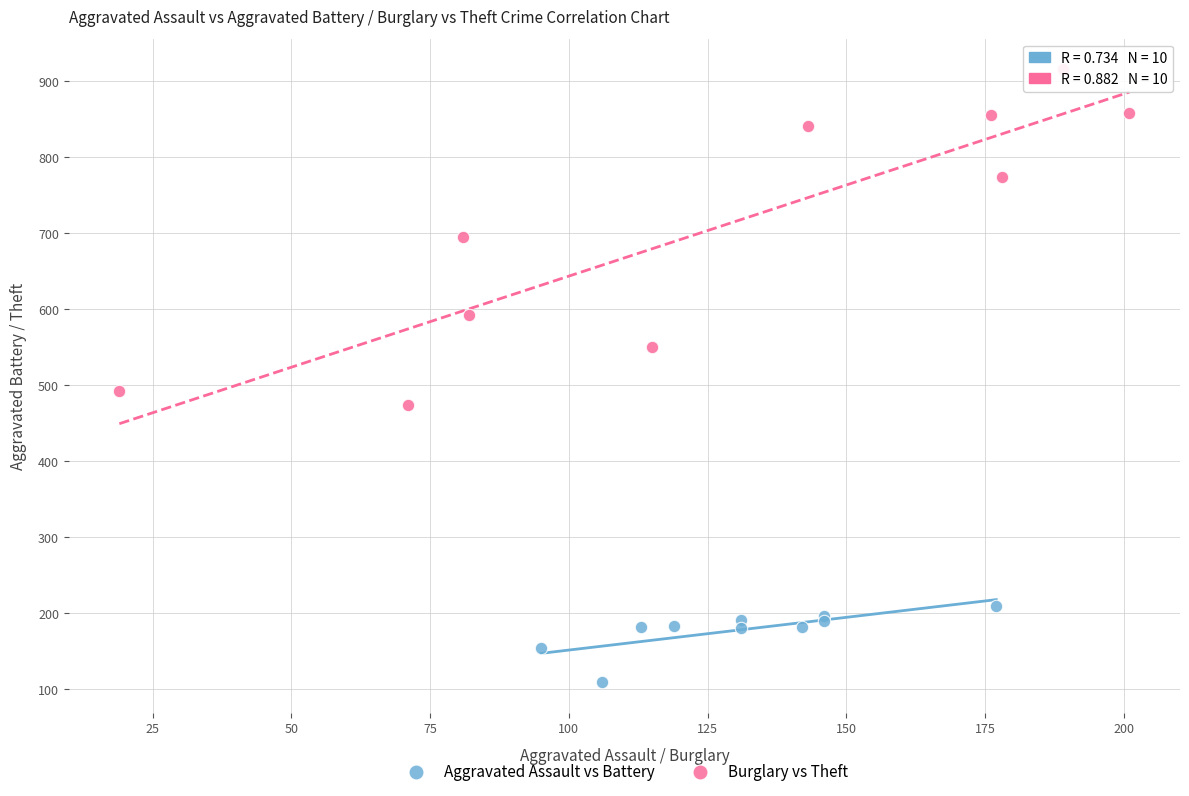

Which series contains the lowest Y value?

Aggravated Assault vs Battery